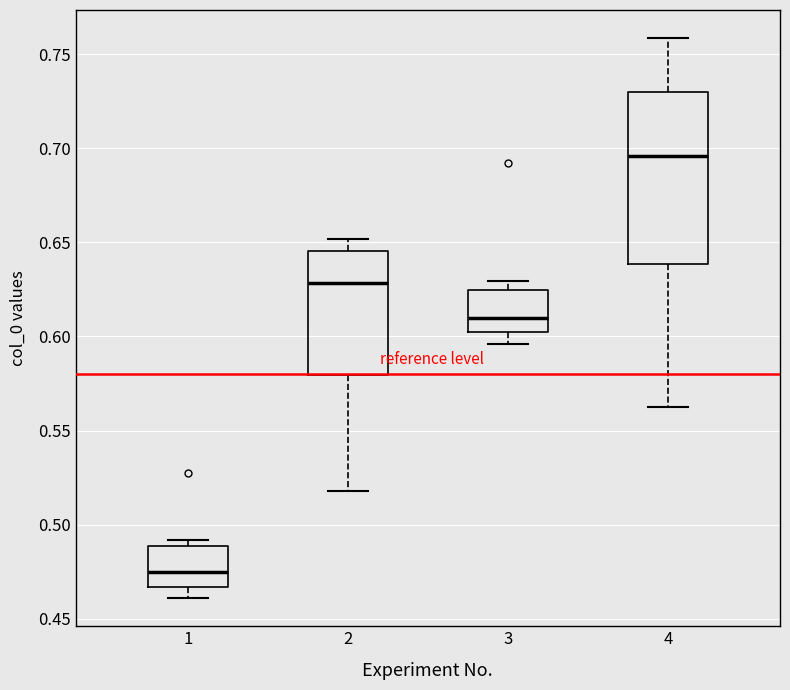

Where is the upper edge of the box at x = 1 on the y-axis? The values are not printed on the chart, so give them approximately, as read against the axis.

0.490